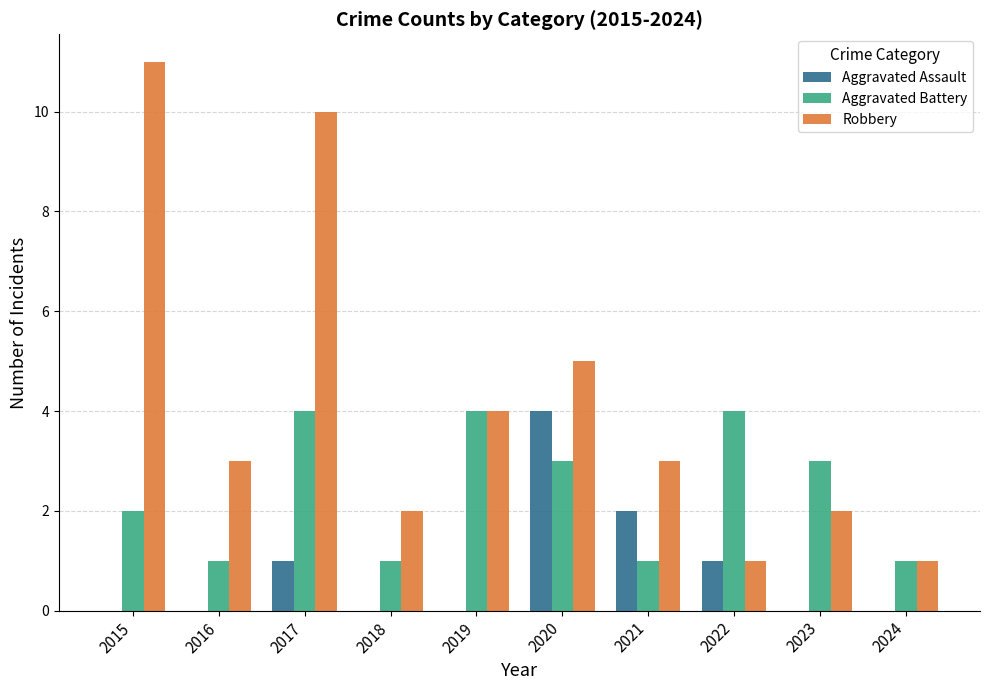

Which series changed the most between 2015 and 2017?

Aggravated Battery